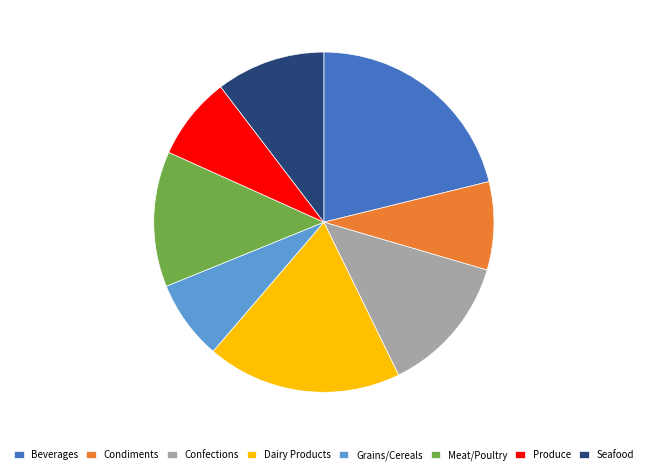

Between Seafood and Meat/Poultry, which is larger?

Meat/Poultry